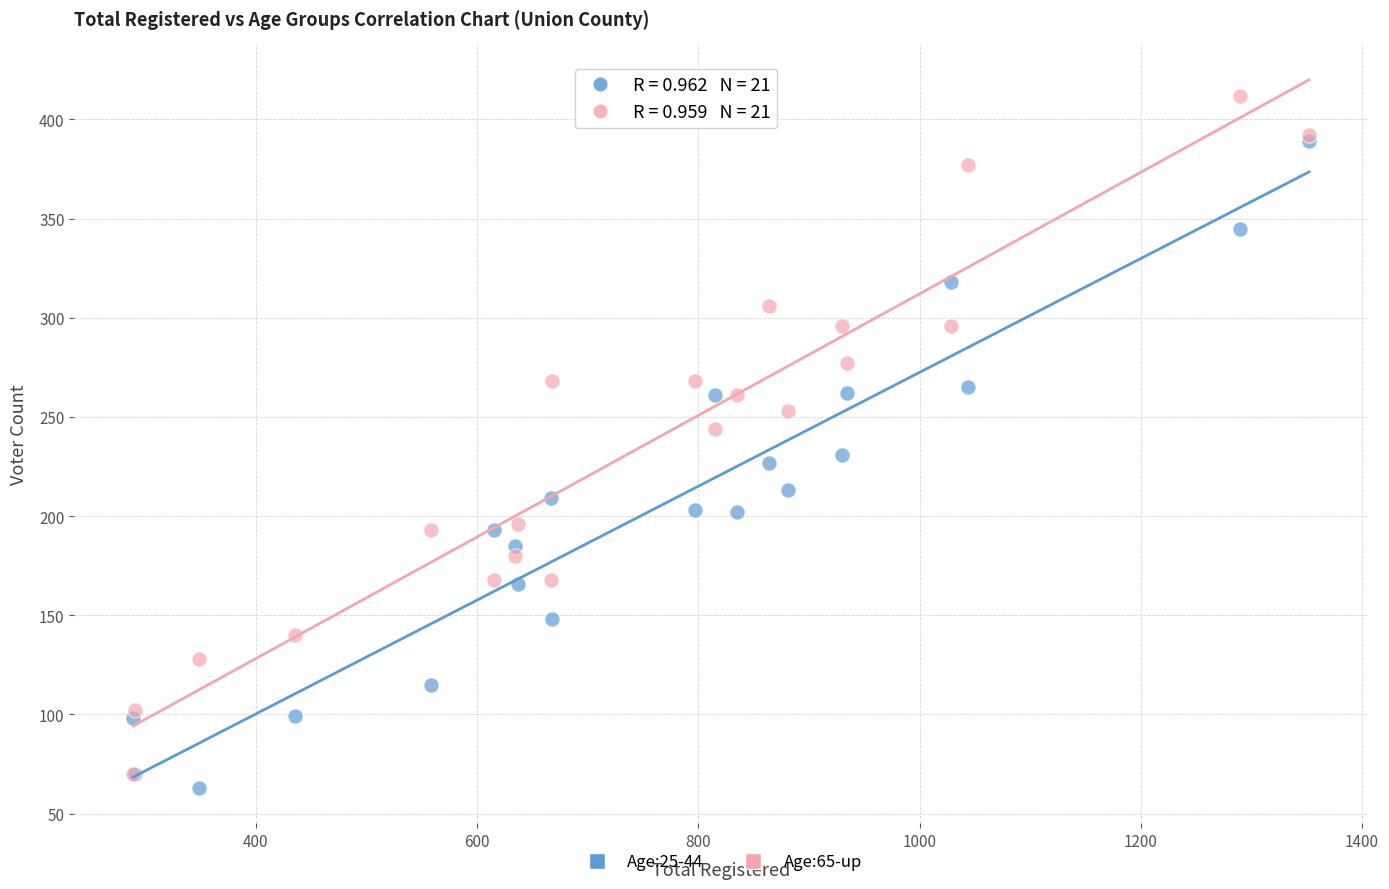

What are all the series names shown in the legend?

Age:25-44, Age:65-up